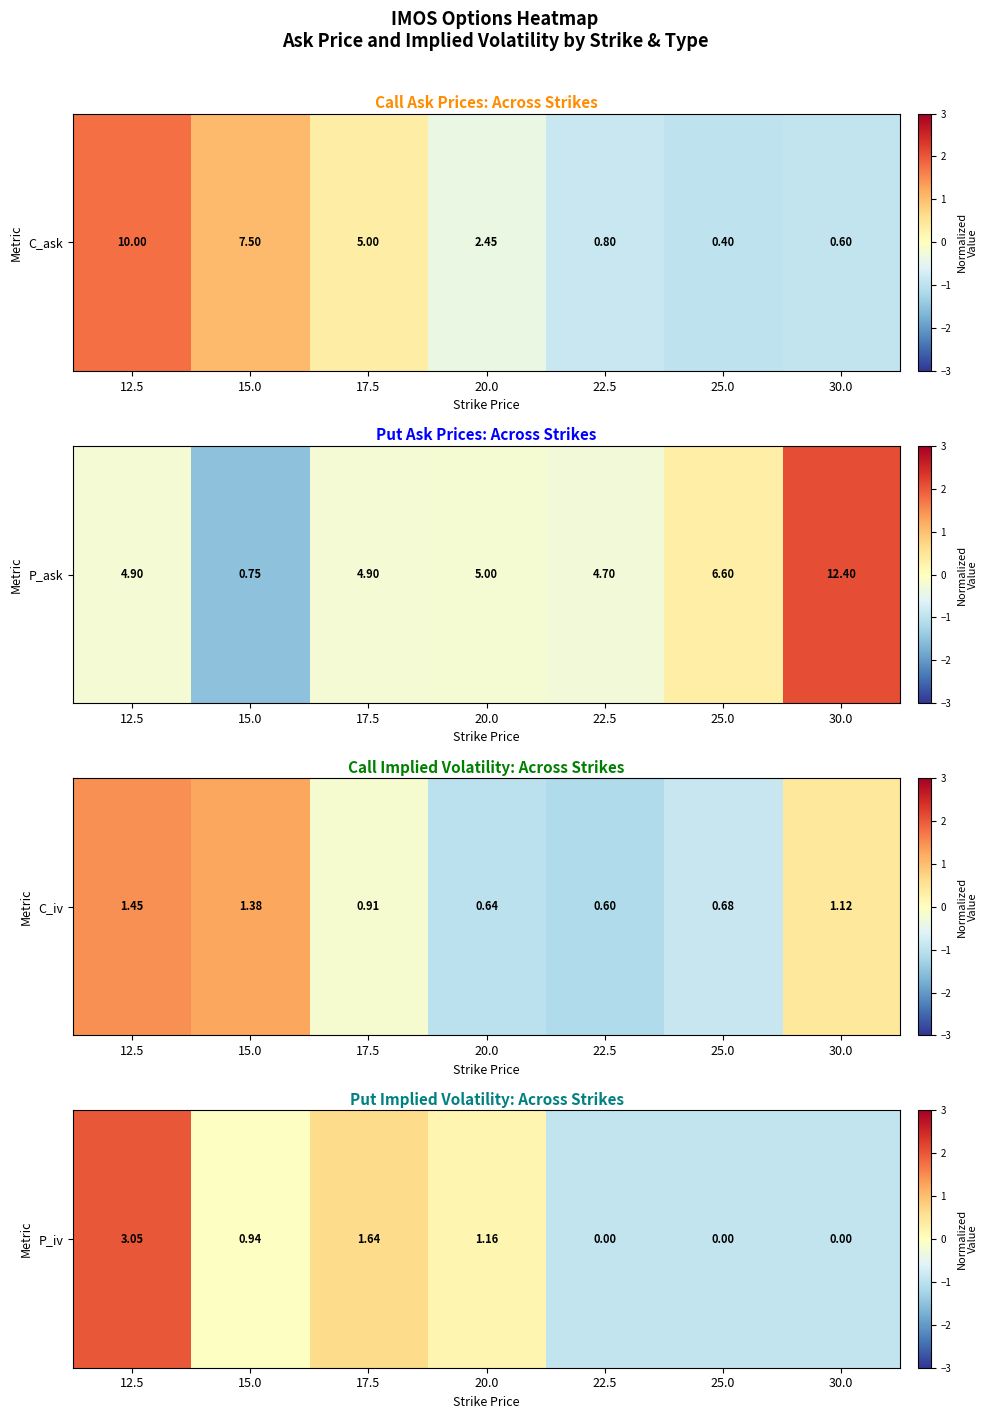

Where does the data first go above 0?

12.5